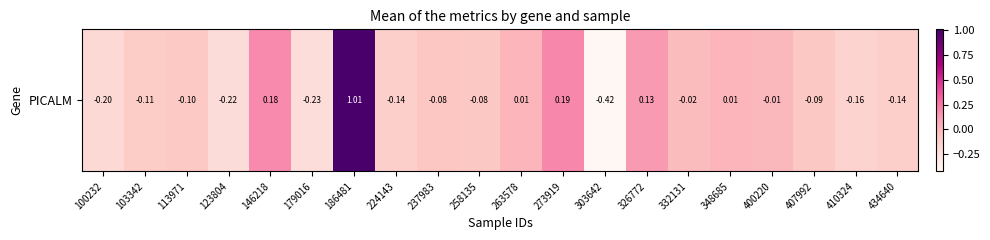

Rank the categories by value from highest to lowest.

186481, 273919, 146218, 326772, 348685, 263578, 400220, 332131, 237983, 258135, 407992, 113971, 103342, 434640, 224143, 410324, 100232, 123804, 179016, 303642